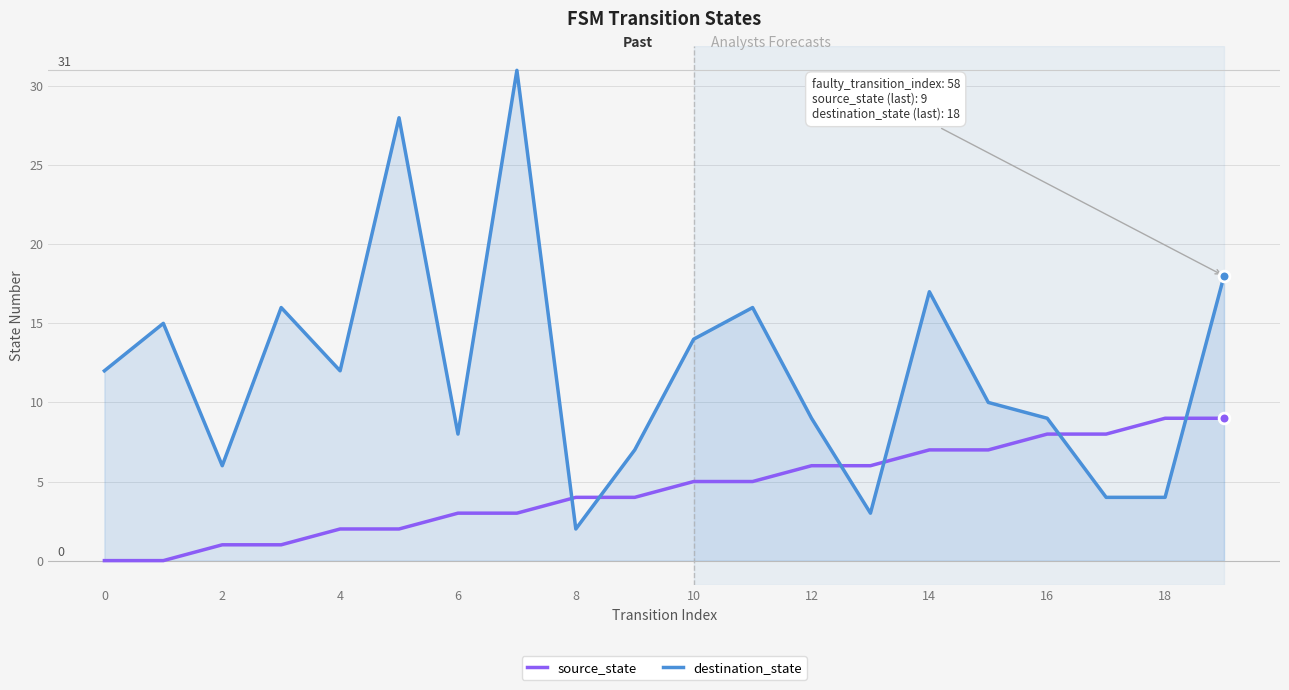

Which series has the largest range (max minus min)?

destination_state